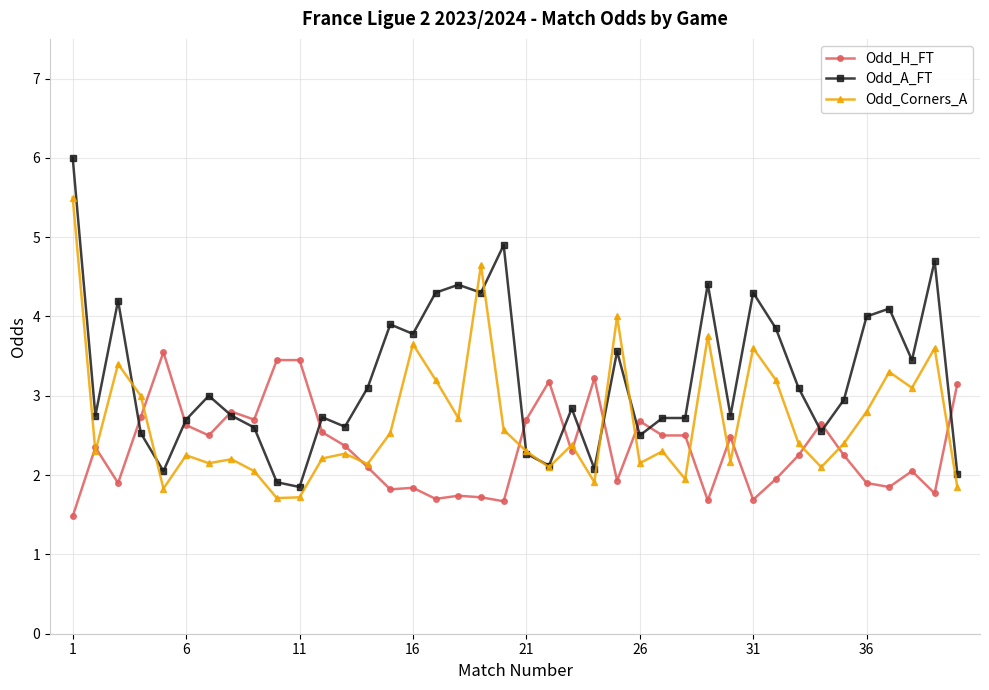

What is the maximum value shown in the chart?

6.0